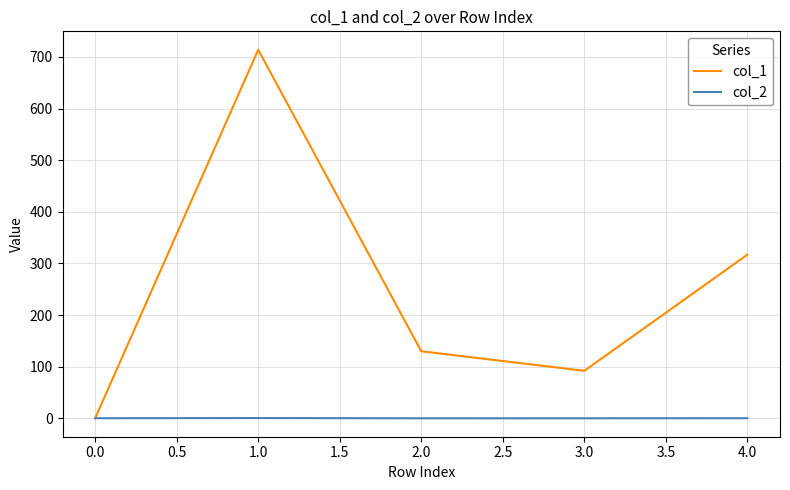

What are all the series names shown in the legend?

col_1, col_2